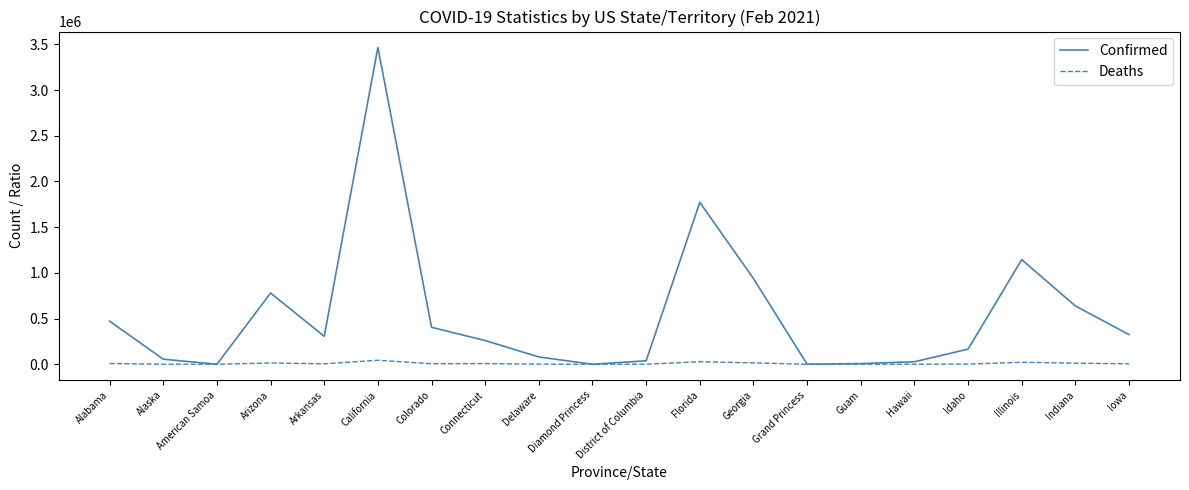

What is the maximum value shown in the chart?

3466302